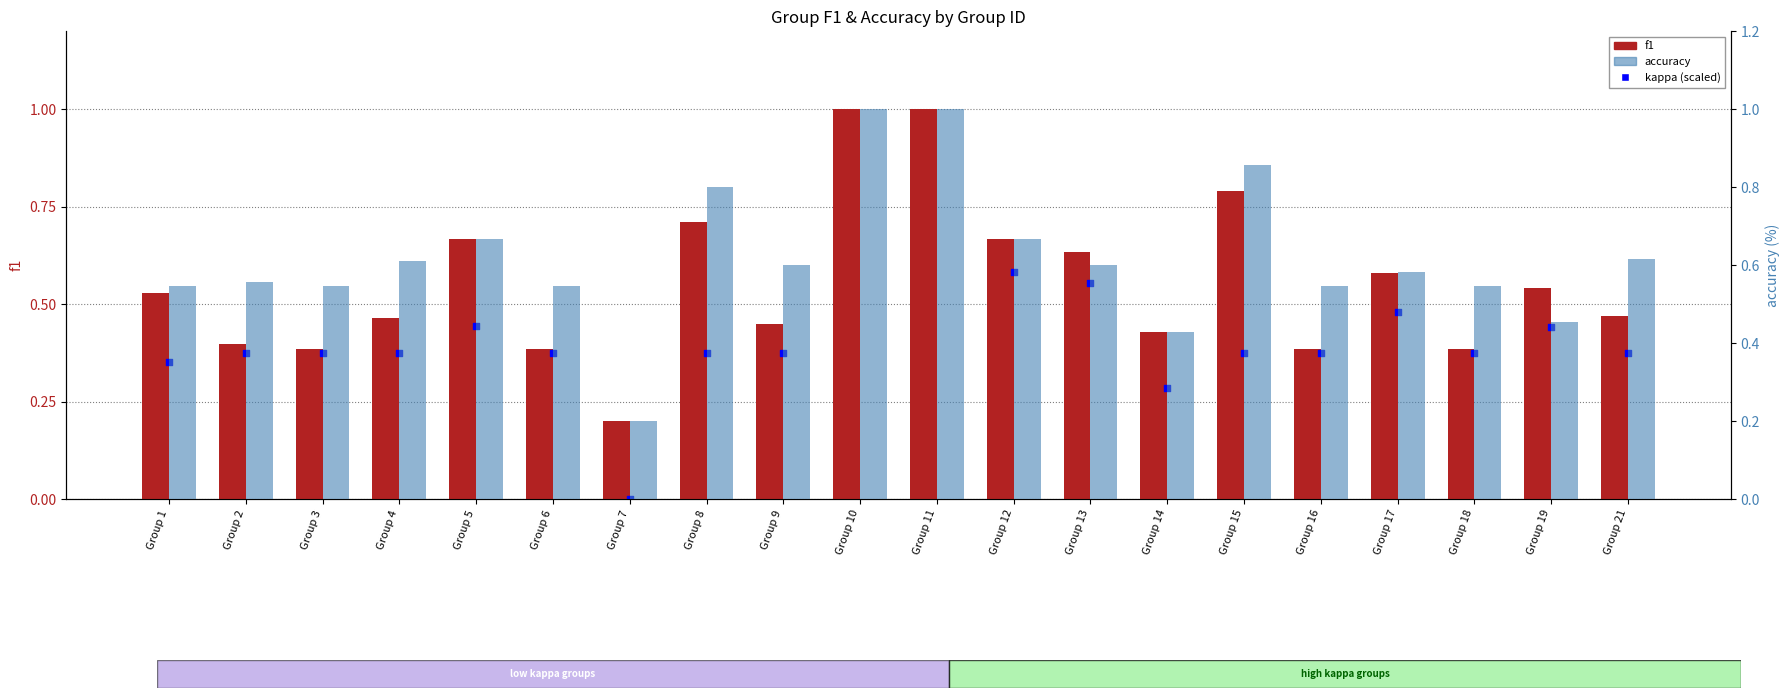

What are all the series names shown in the legend?

f1, kappa (scaled), accuracy